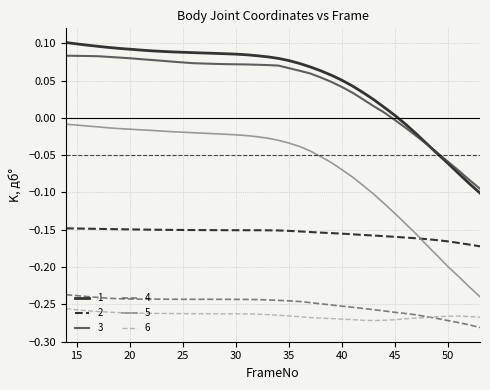

Does the chart have visible grid lines?

Yes